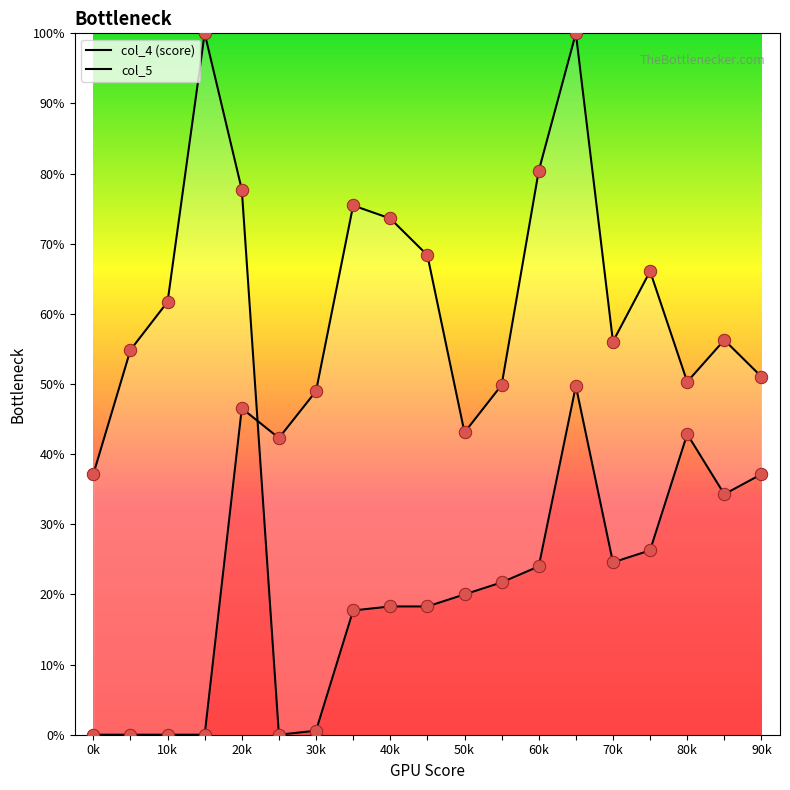

At how many categories does at least one series exceed 5?

19